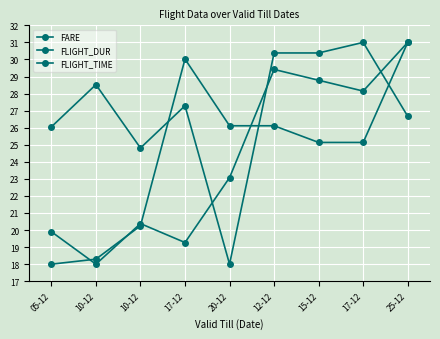

Is this an area chart (filled region under the line)?

No